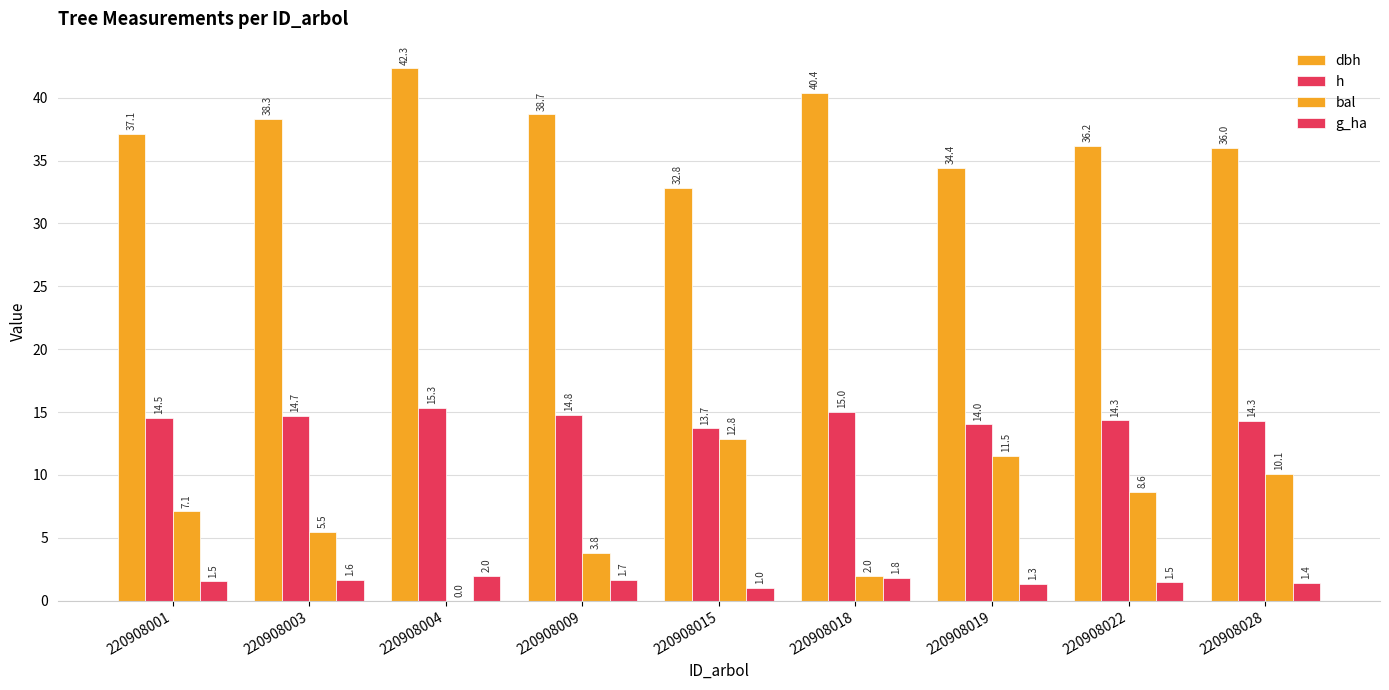

List the series in order of their peak value, highest first.

dbh, h, bal, g_ha